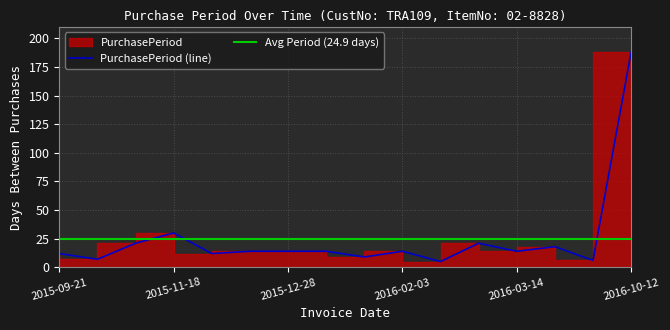

Reading left to right, list all the values displayed in this chart.

12	7	21	30	12	14	14	14	9	14	5	21	14	18	6	188